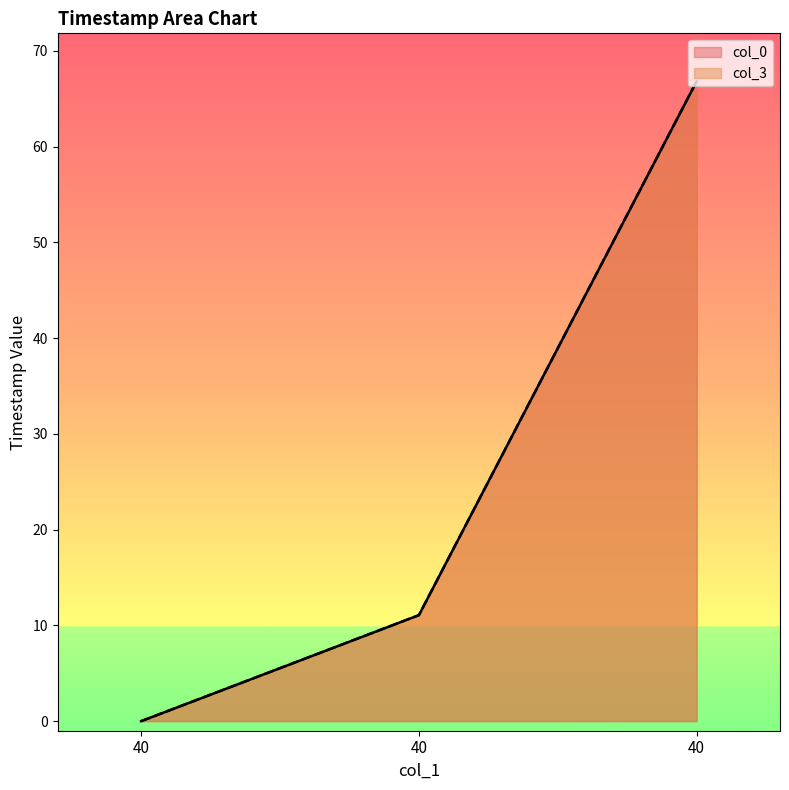

The col_0 series shows 17.9 at 40. True or false?

False